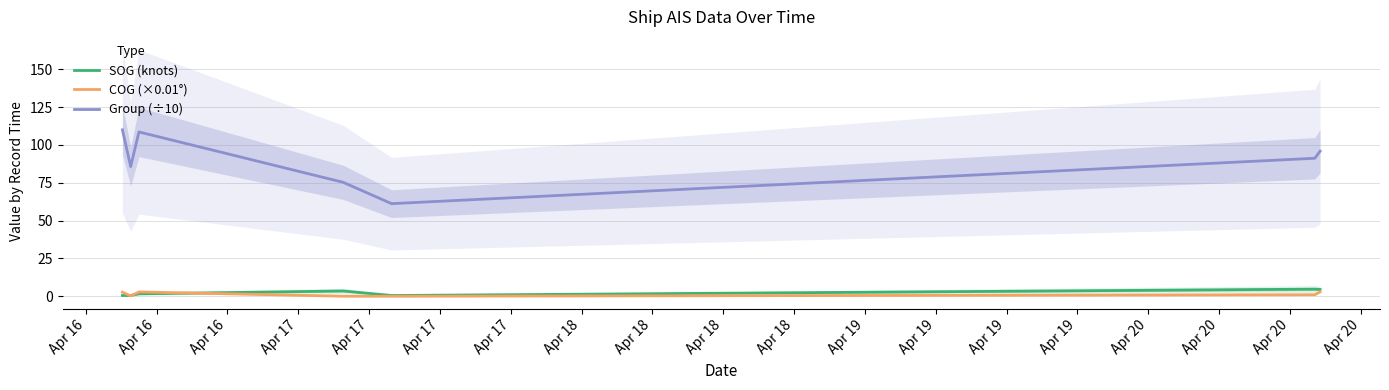

What is the sum of all COG (×0.01°) values?

9.8